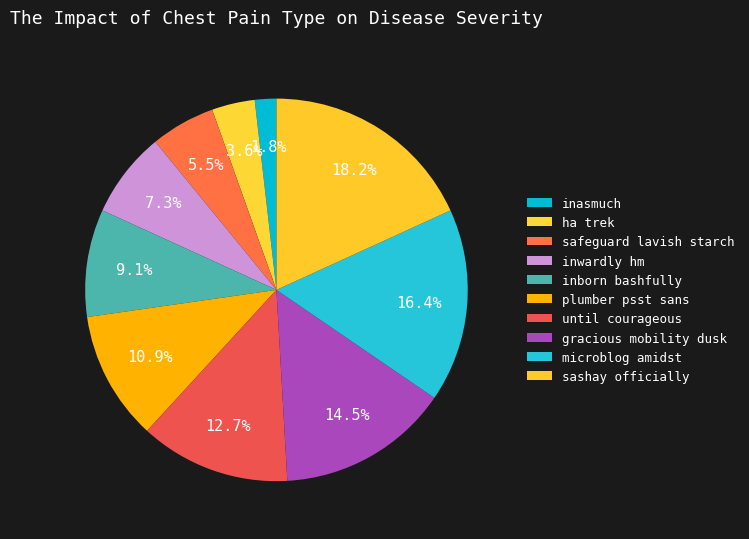

How many slices are in this pie chart?

10